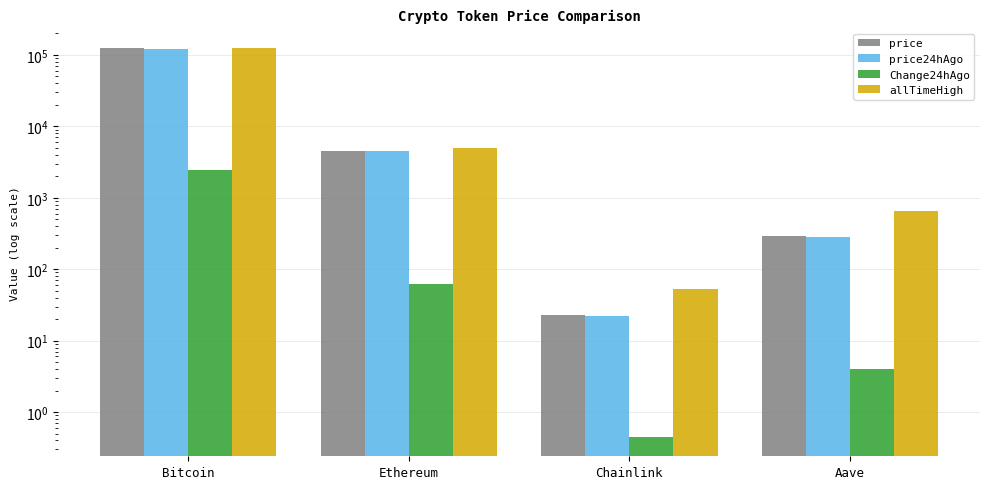

Is the value of price24hAgo at Chainlink greater than the value of allTimeHigh at Chainlink?

No